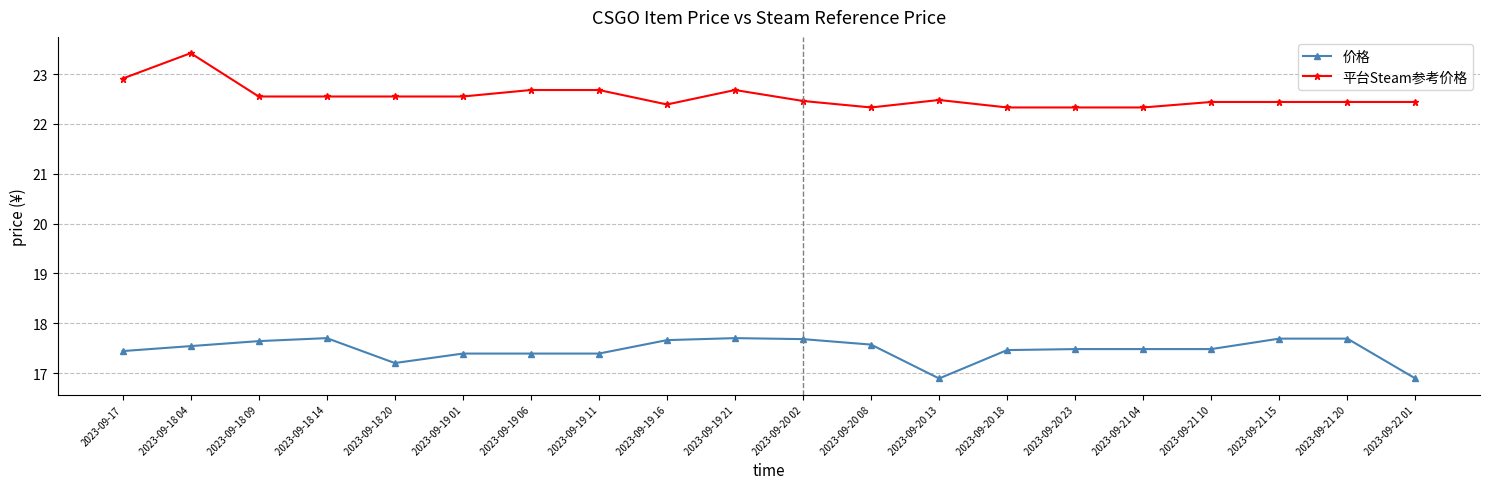

At how many categories does at least one series exceed 17?

20